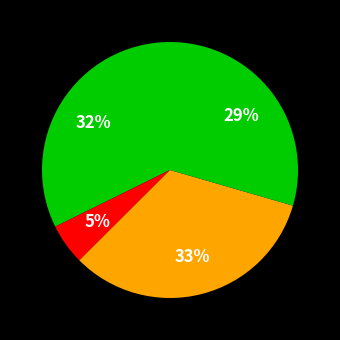

How many segments does this pie chart have?

4